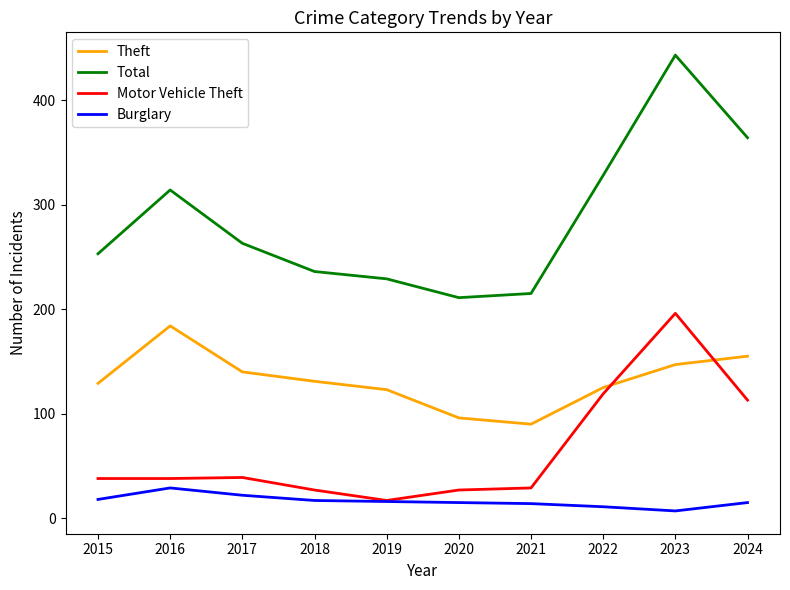

The value of Theft at 2022 is 125. True or false?

True